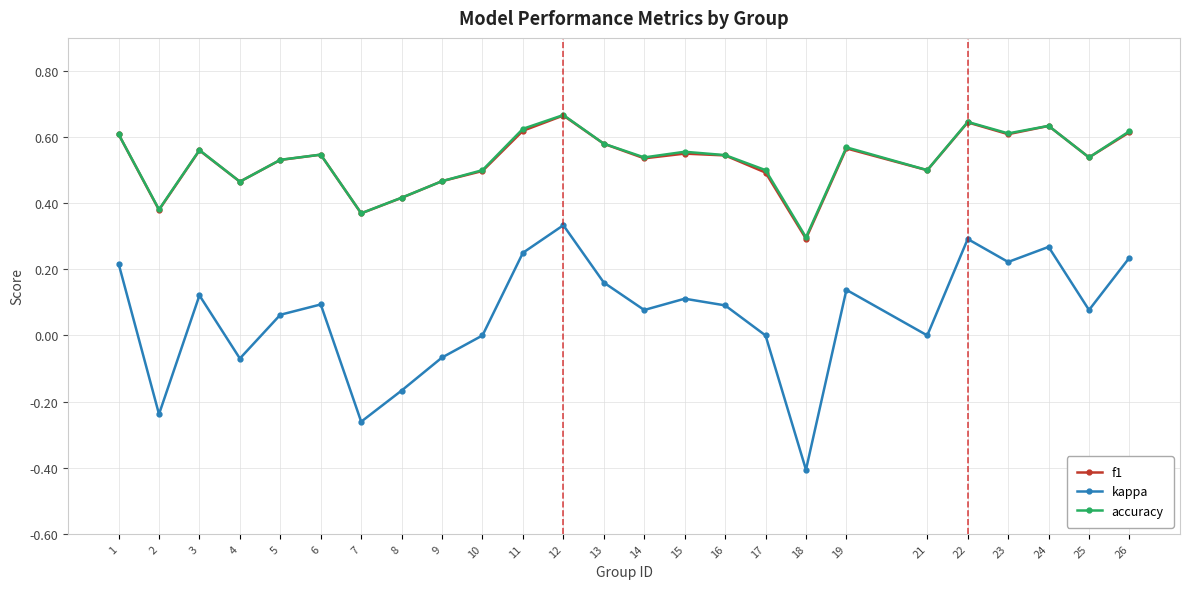

True or false: kappa and f1 cross at least once.

False